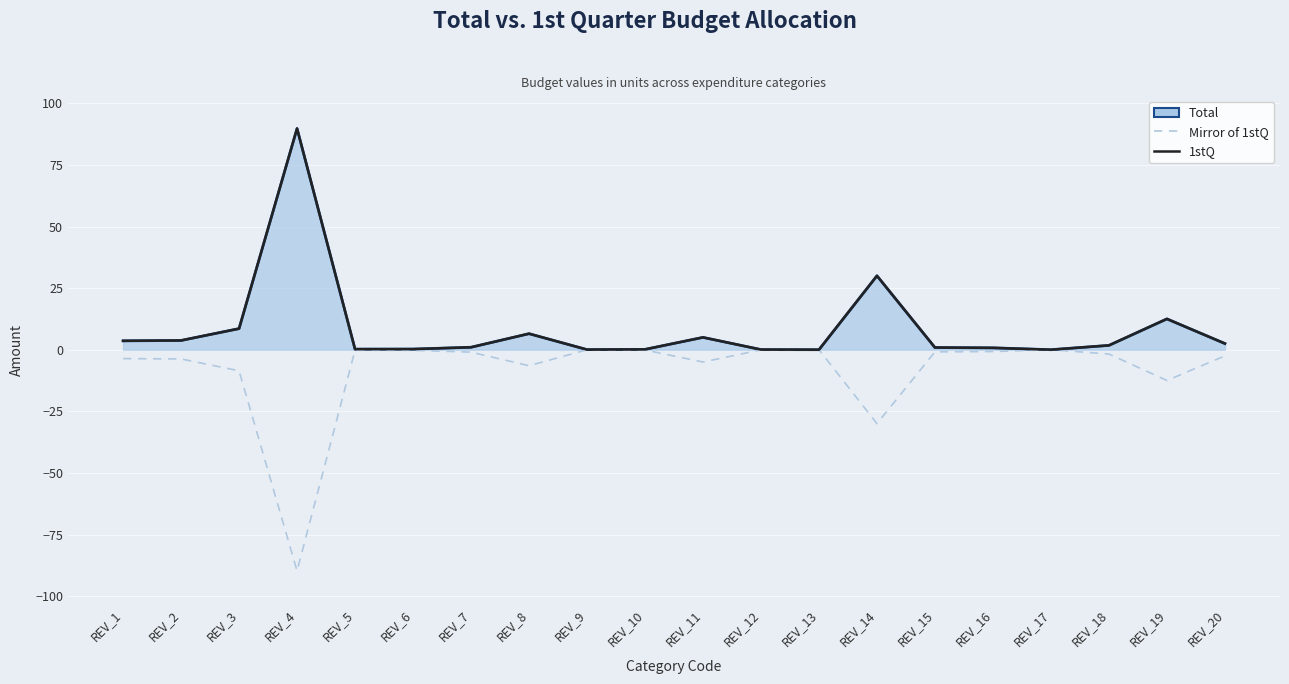

Reading right to left, what are all the values shown in this chart?

Mirror of 1stQ: -2.5	-12.5	-1.8	-0.0	-0.8	-0.9	-30.0	-0.0	-0.1	-5.0	-0.1	-0.0	-6.5	-1.0	-0.2	-0.2	-89.8	-8.6	-3.8	-3.6
1stQ: 2.5	12.5	1.8	0.0	0.8	0.9	30.0	0.0	0.1	5.0	0.1	0.0	6.5	1.0	0.2	0.2	89.8	8.6	3.8	3.6